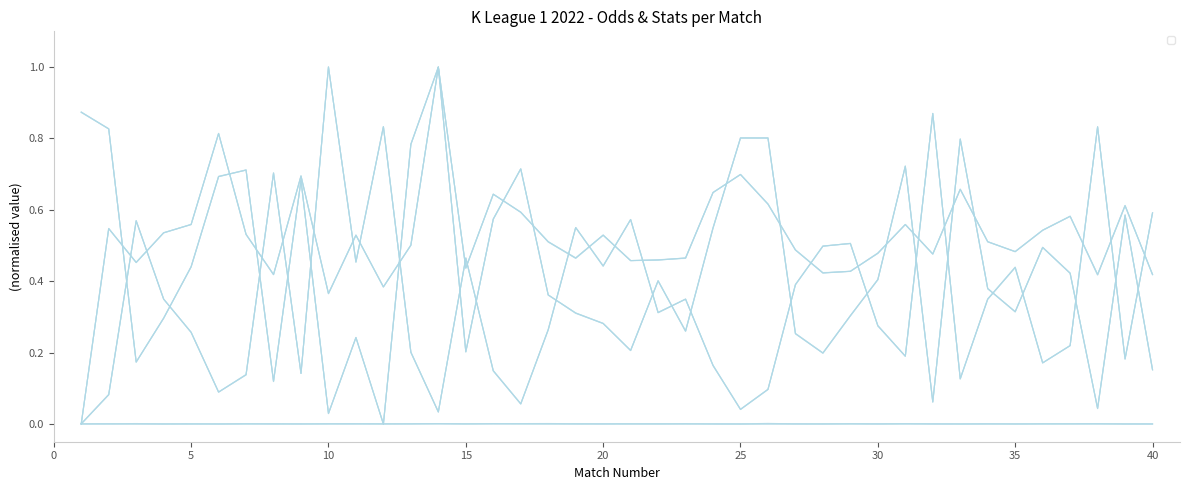

Where is FT_Odds_H nearest to the value 0?

1